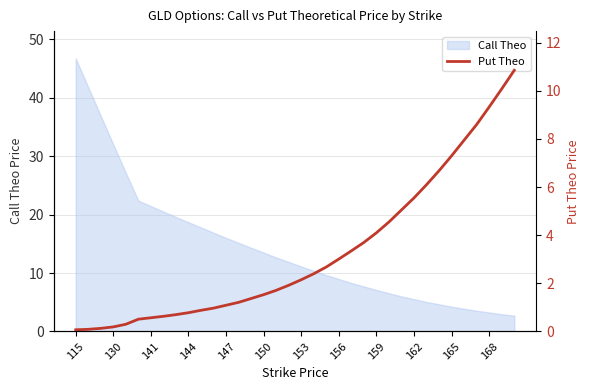

Is it true that Call Theo equals 13.5 at 150?

True